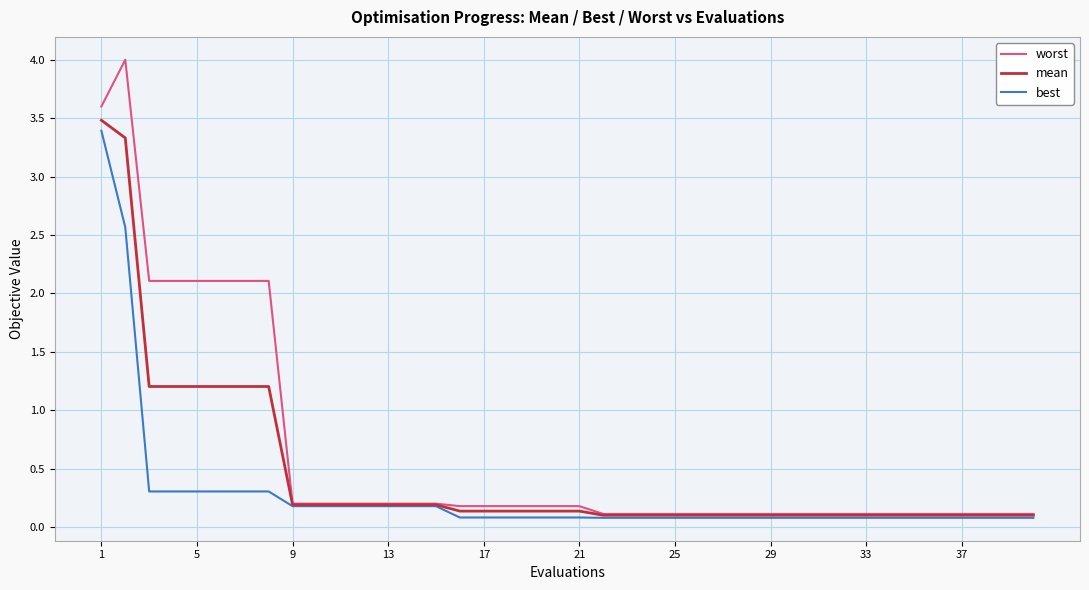

What is the sum of all best values?

11.0